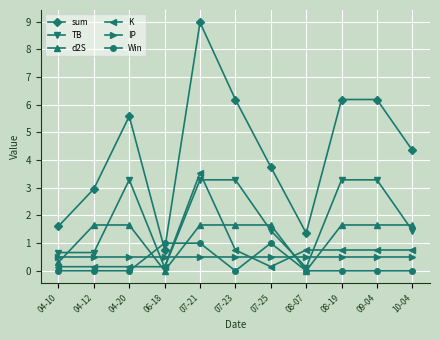

What is the greatest value displayed?

9.0